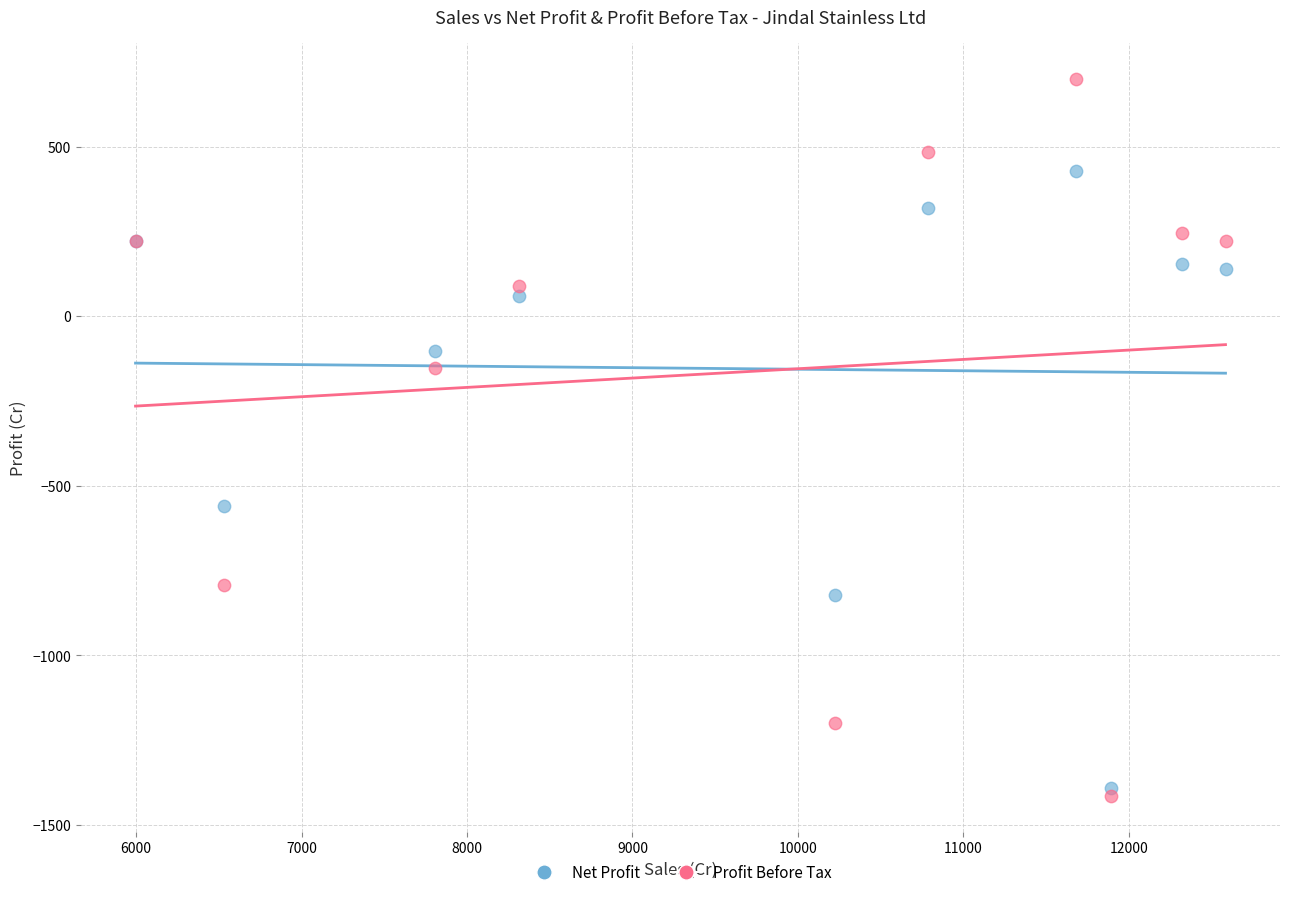

Which series reaches the minimum Y coordinate?

Profit Before Tax